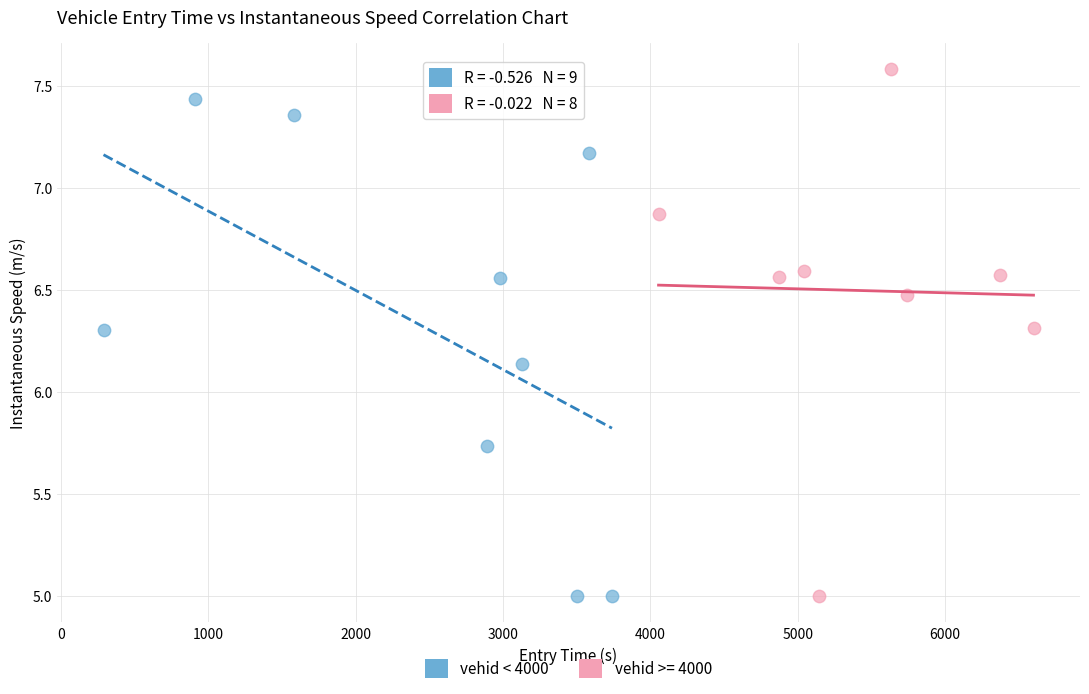

Which series contains the highest Y value?

vehid >= 4000